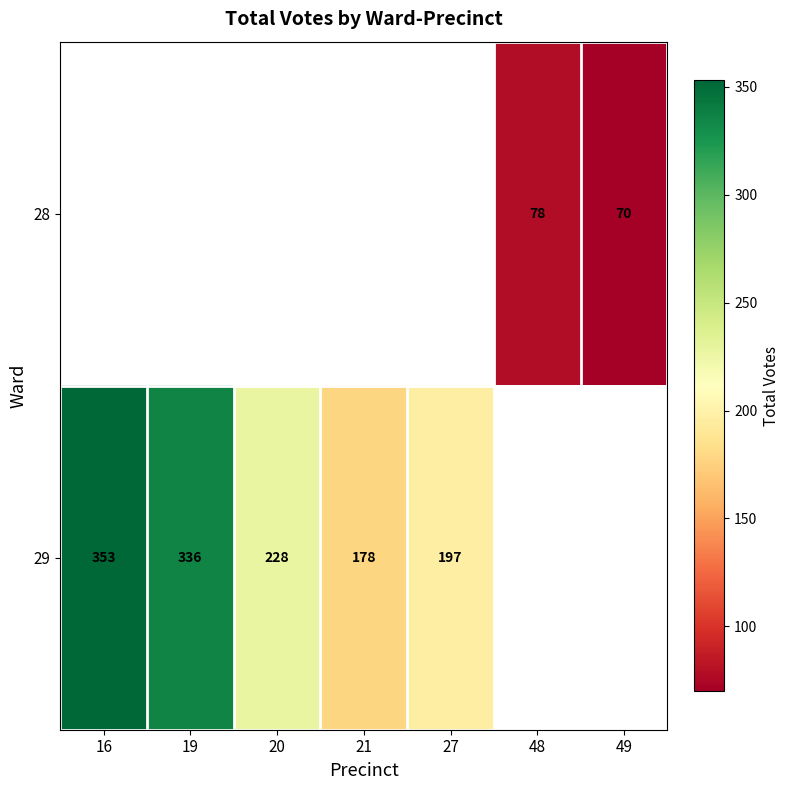

Which label corresponds to the largest value in the chart?

16